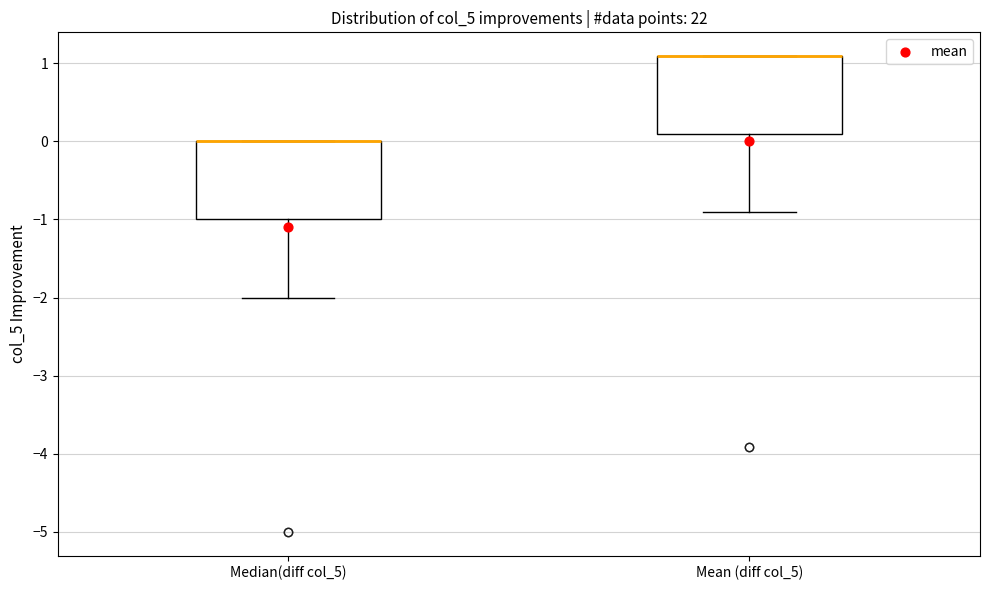

Reading left to right, transcribe this box plot: for each box, give where its median line is, the range the box spans, and where its two whiskers end, as read against the y-axis. The values are not printed on the chart, so give them approximately, as read against the axis.

Median(diff col_5): median 0.0 (drawn on the box's upper edge), box -1.0 to 0.0, whiskers -2.0 to 0.0
Mean (diff col_5): median 1.1 (drawn on the box's upper edge), box 0.1 to 1.1, whiskers -0.9 to 1.1